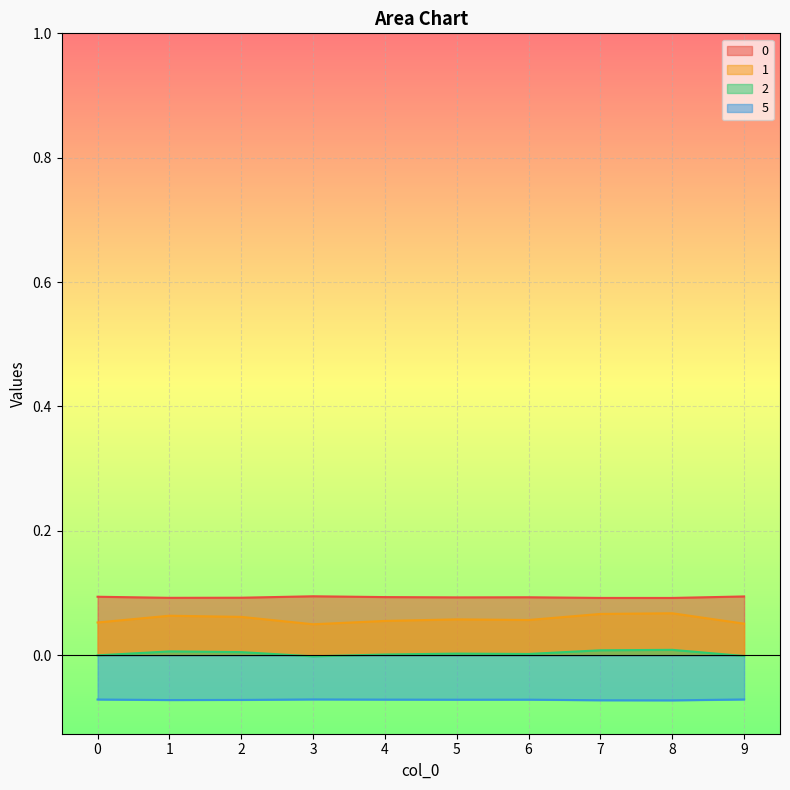

What is the value of the 0 point at the 3rd from the left?

0.1